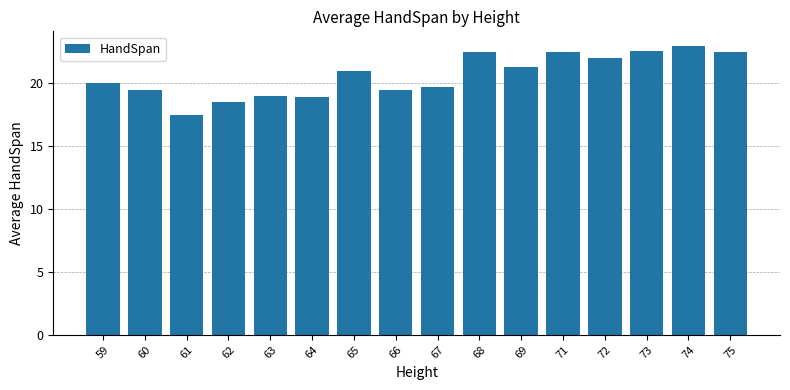

What is the change in value from 68 to 69?

-1.2